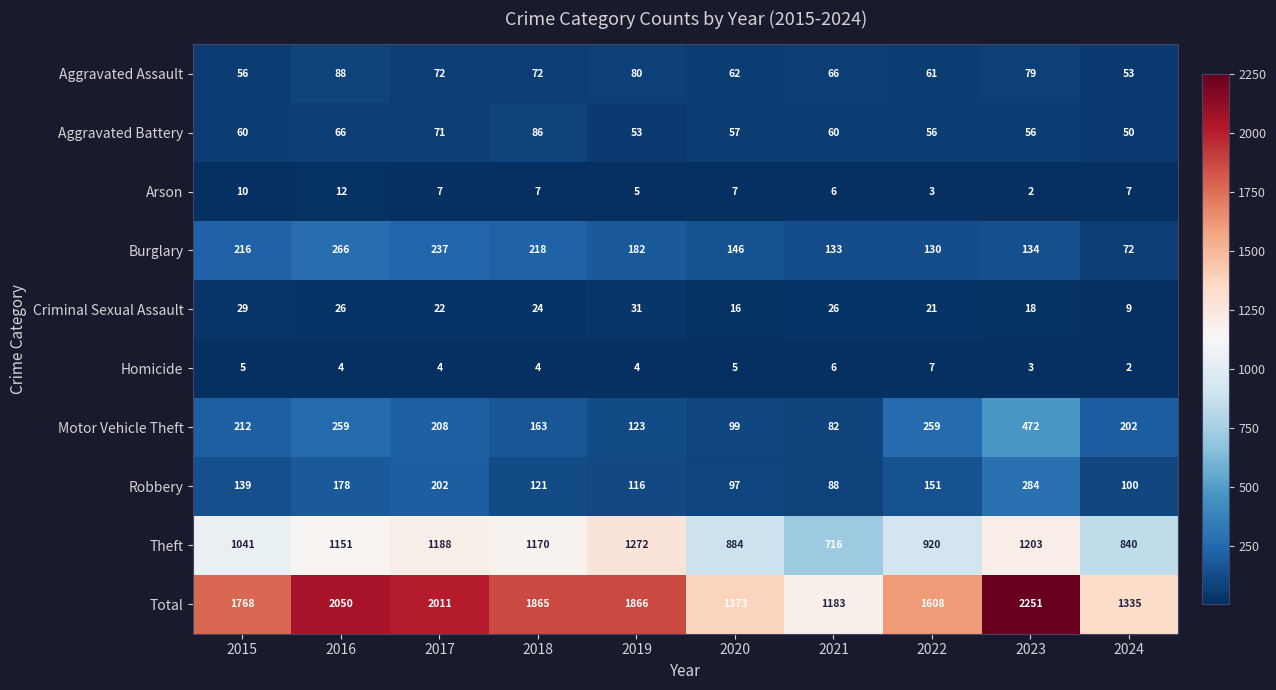

What is the maximum value shown in the chart?

2251